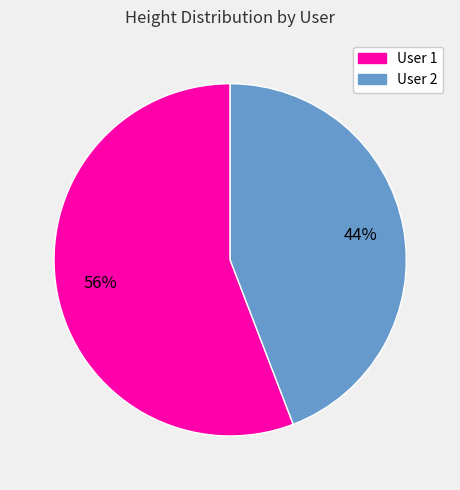

To the nearest percent, what is the combined percentage of User 1 and User 2?

100%